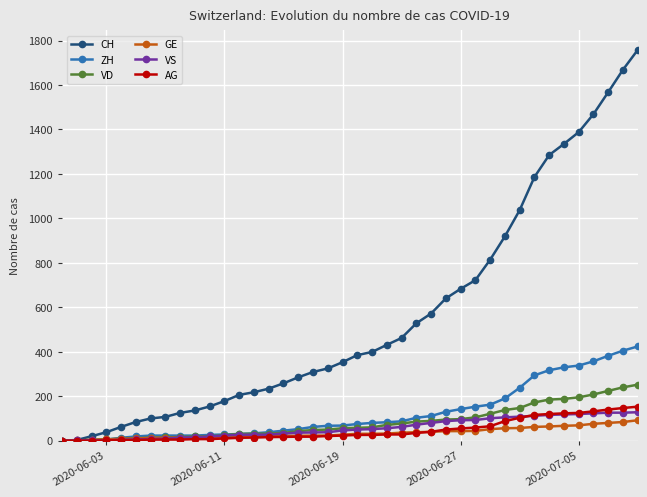

What is the highest value of the VS series?

128